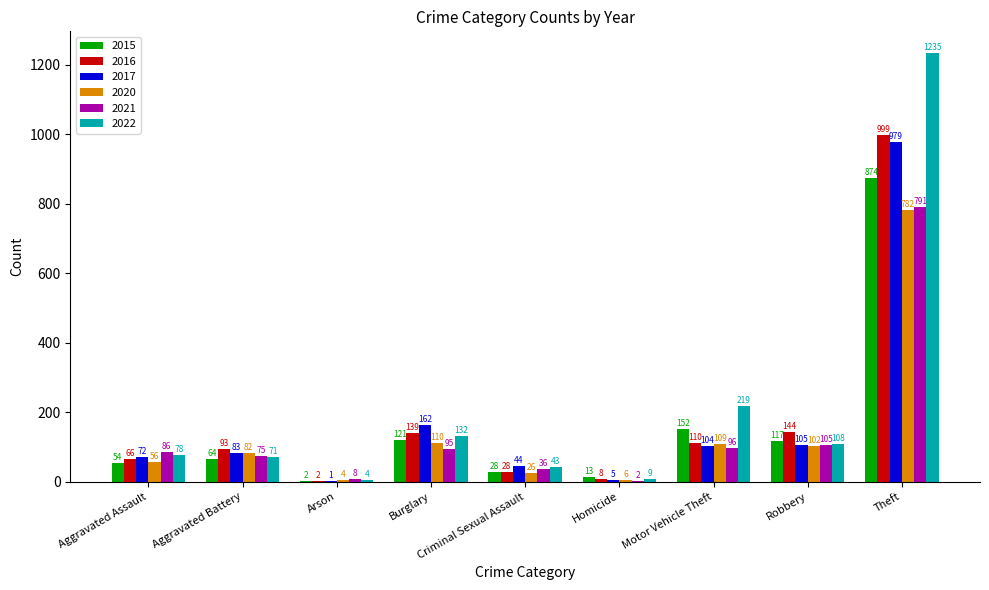

Between Aggravated Assault and Burglary, which series saw the biggest shift?

2017